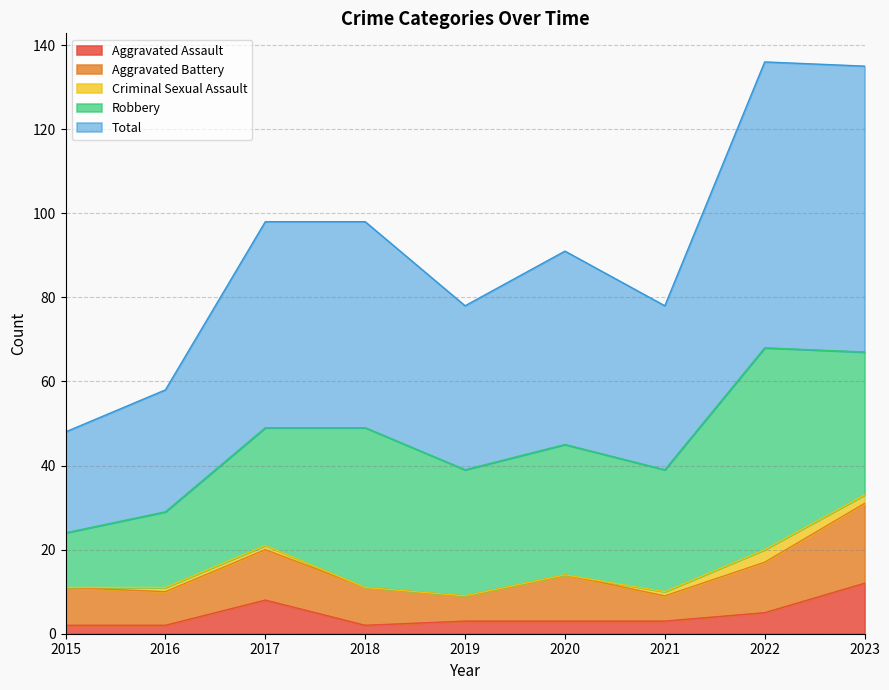

Which series has the largest total across all categories?

Total